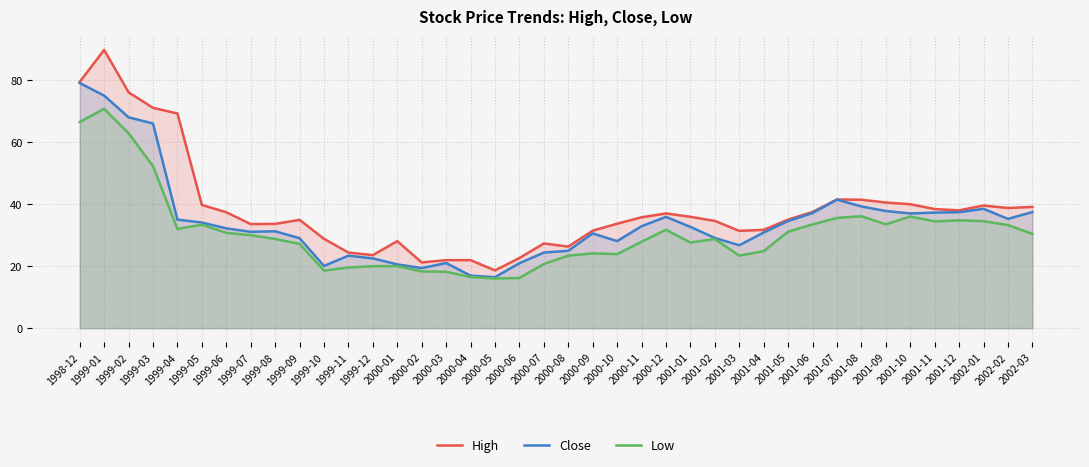

What is the label of the 24th point from the right?

2000-04